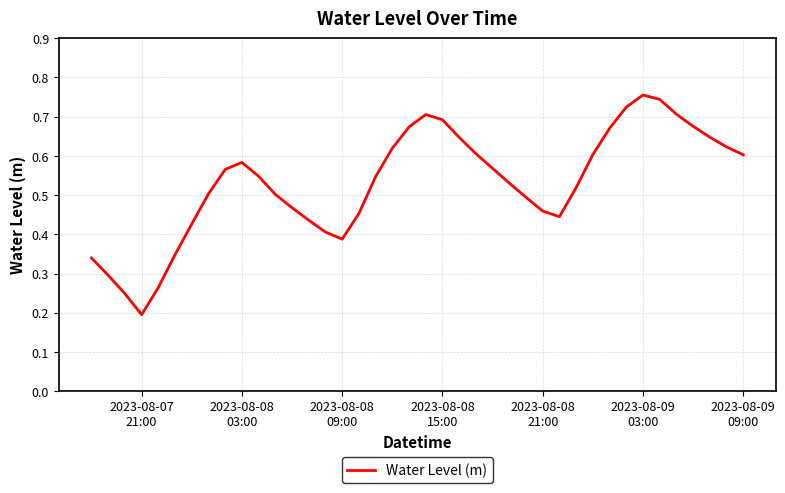

Reading left to right, extract all data points from this chart.

0.3	0.3	0.2	0.2	0.3	0.3	0.4	0.5	0.6	0.6	0.5	0.5	0.5	0.4	0.4	0.4	0.5	0.5	0.6	0.7	0.7	0.7	0.6	0.6	0.6	0.5	0.5	0.5	0.4	0.5	0.6	0.7	0.7	0.8	0.7	0.7	0.7	0.6	0.6	0.6